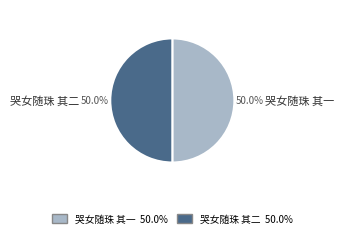

How many slices are in this pie chart?

2